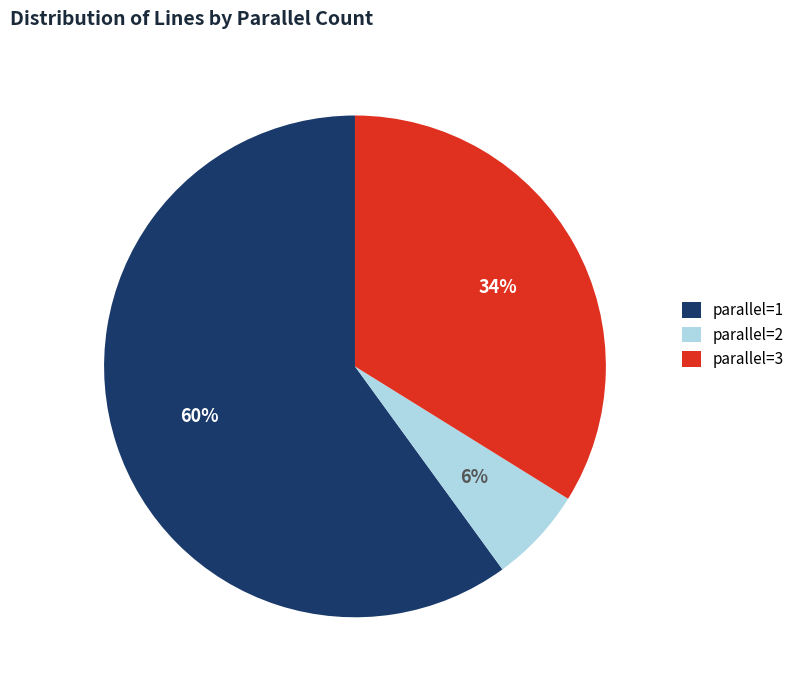

To the nearest percent, what percentage of the pie is parallel=2?

6%